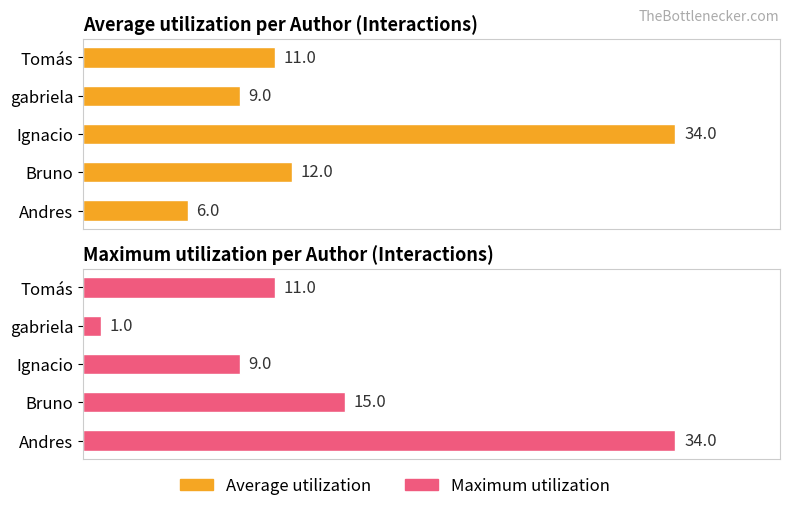

What is the spread (max minus min) of values at Andres?

28